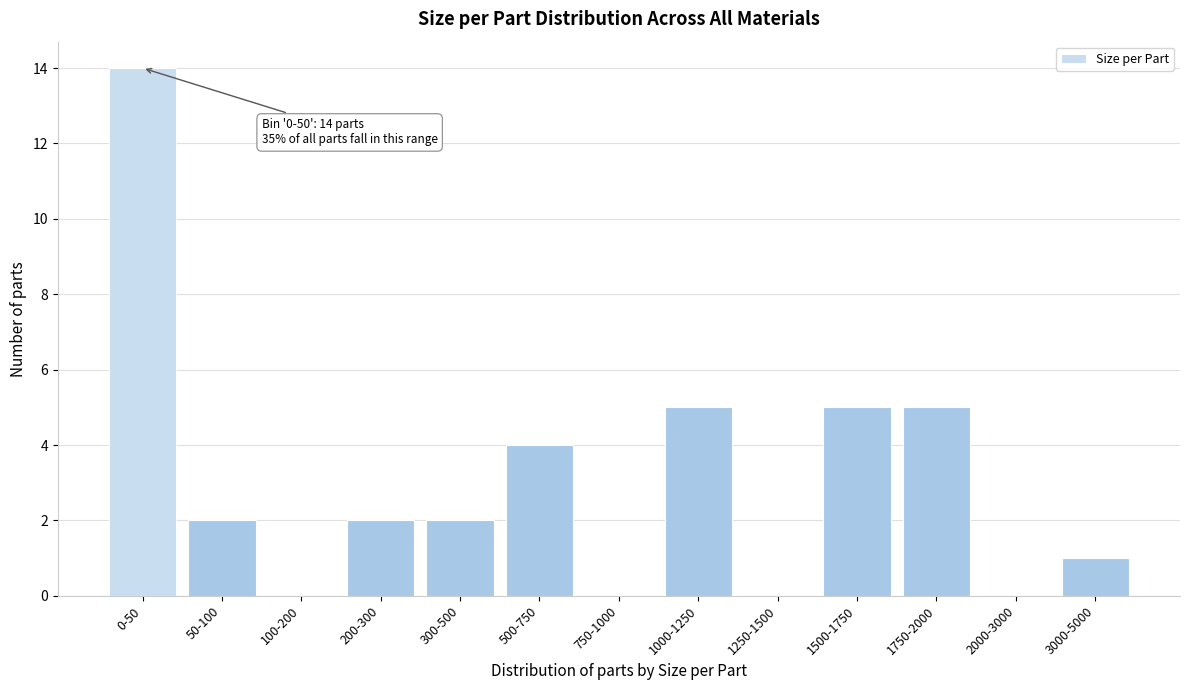

What is the change in value from 500-750 to 1250-1500?

-4